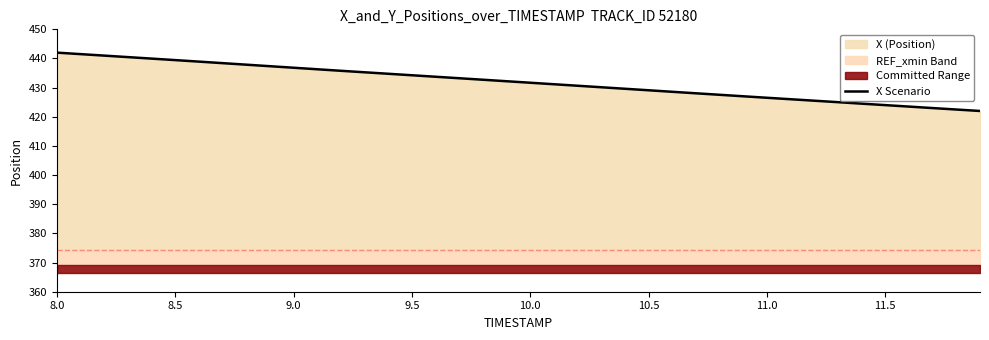

What is the label of the 8th point from the left?

11.5